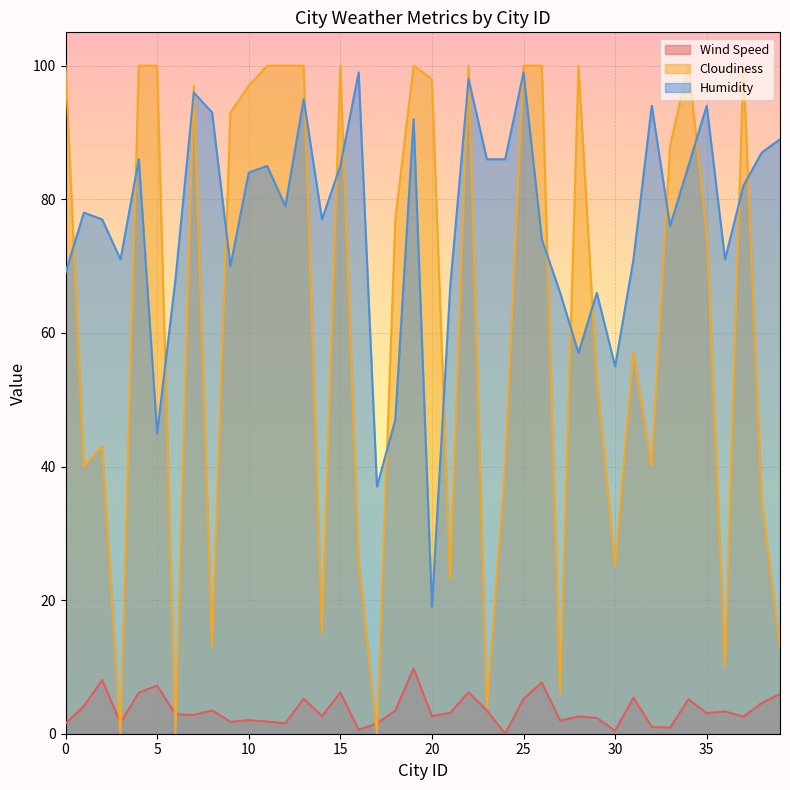

The value of Wind Speed at 24 is 0.0. True or false?

True